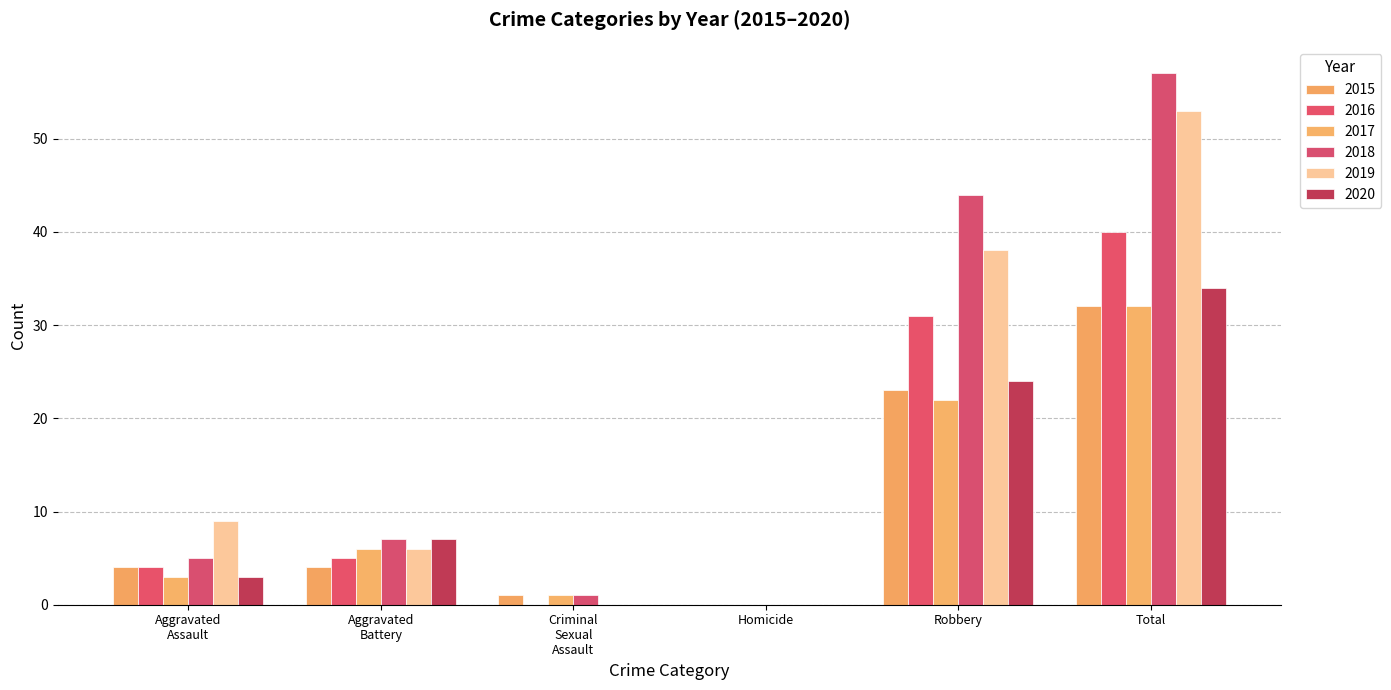

What is the sum of all 2017 values?

64